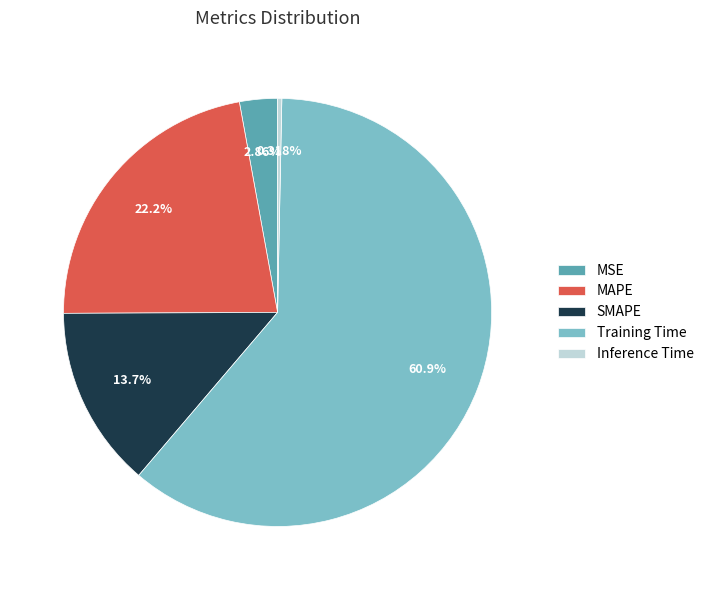

Does Training Time represent more than half of the total?

Yes